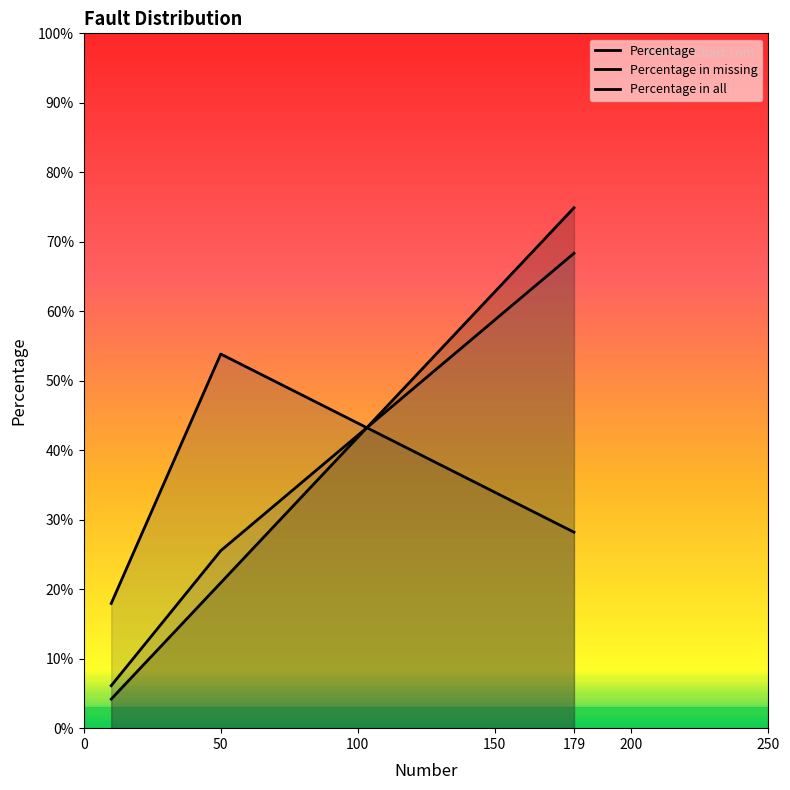

What is the sum of all Percentage values?

1.0